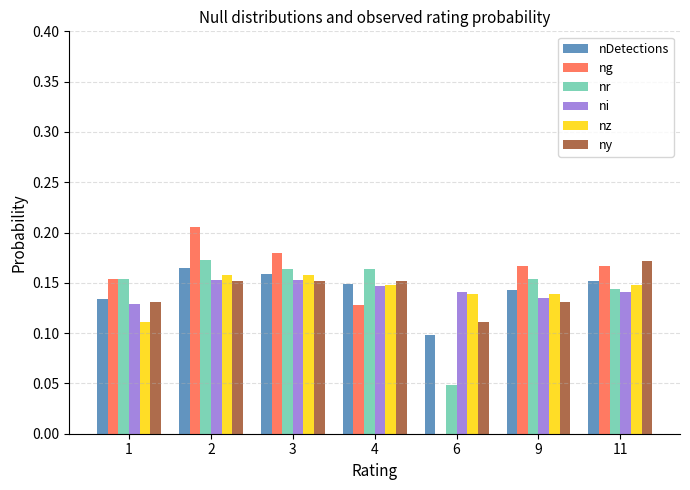

What is the sum of all ny values?

1.0